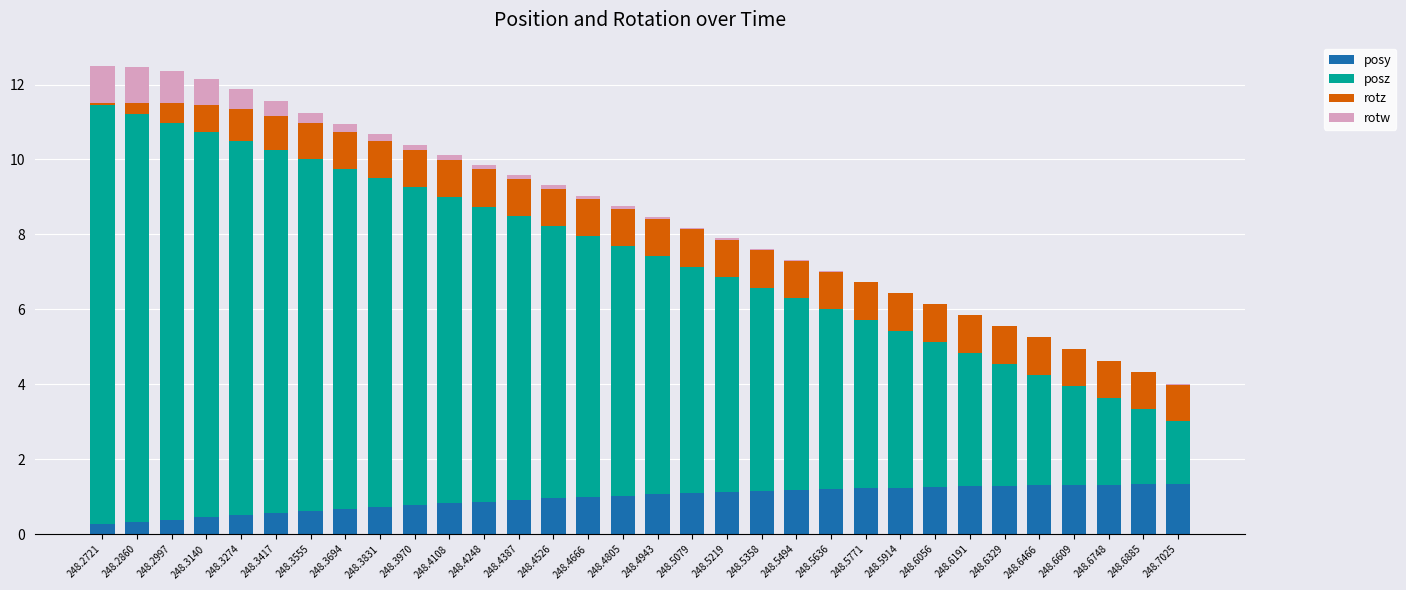

Are the bars grouped side by side (vs. stacked)?

No